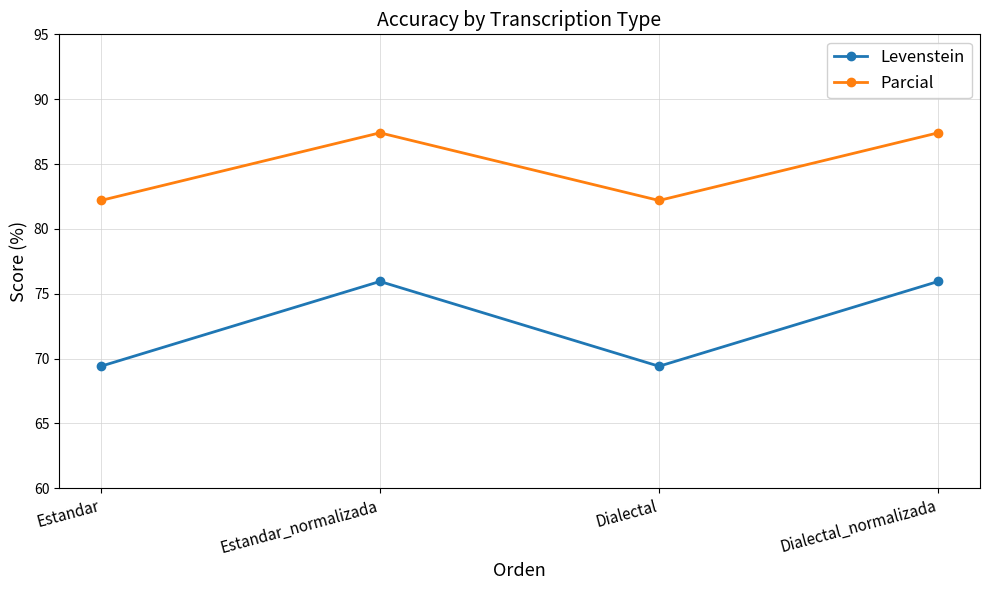

How many categories are shown in the chart?

4